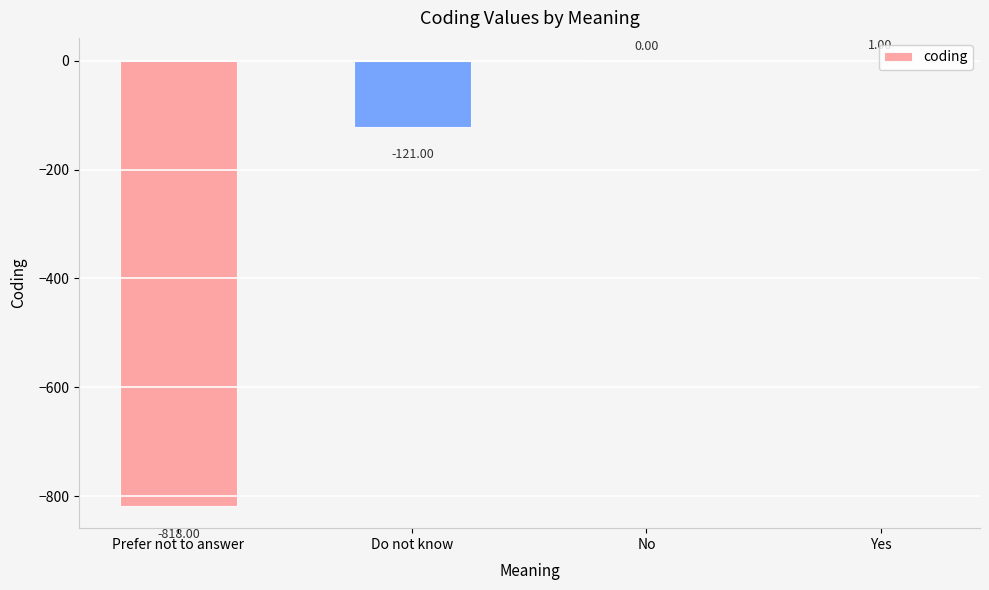

At which category does the chart reach its peak across all series?

Yes